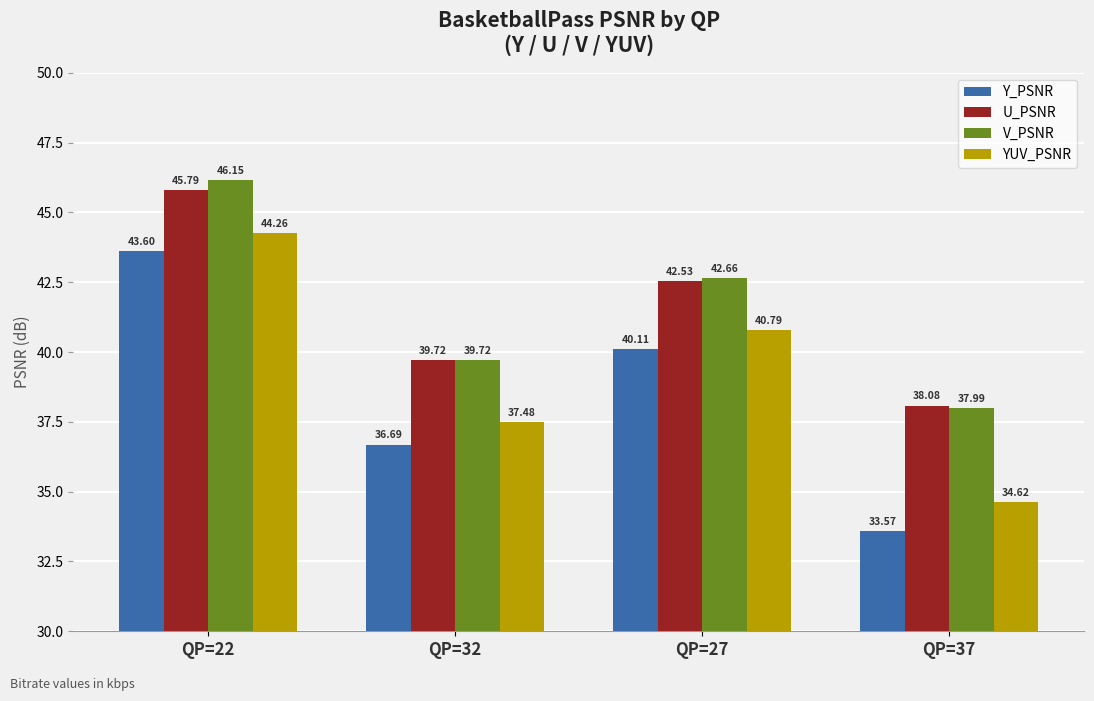

Rank the series at QP=27 from lowest to highest value.

Y_PSNR, YUV_PSNR, U_PSNR, V_PSNR